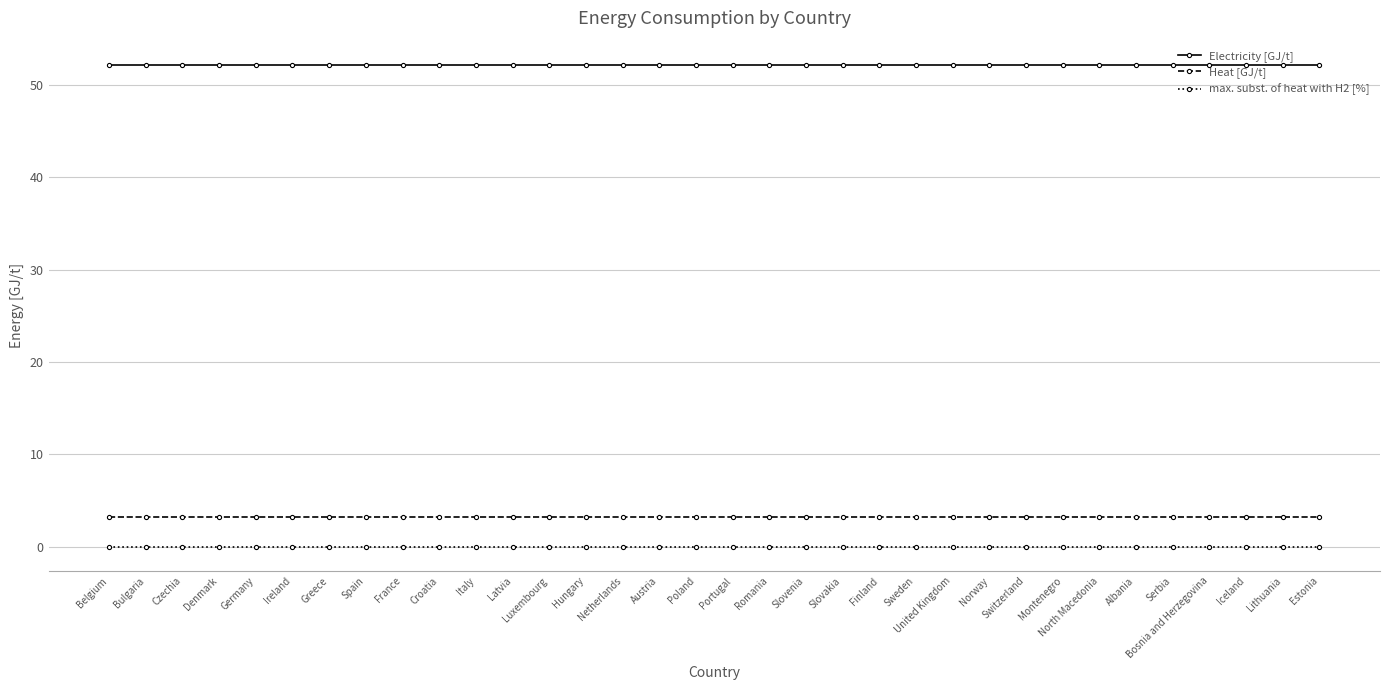

Count the number of data series in this chart.

3